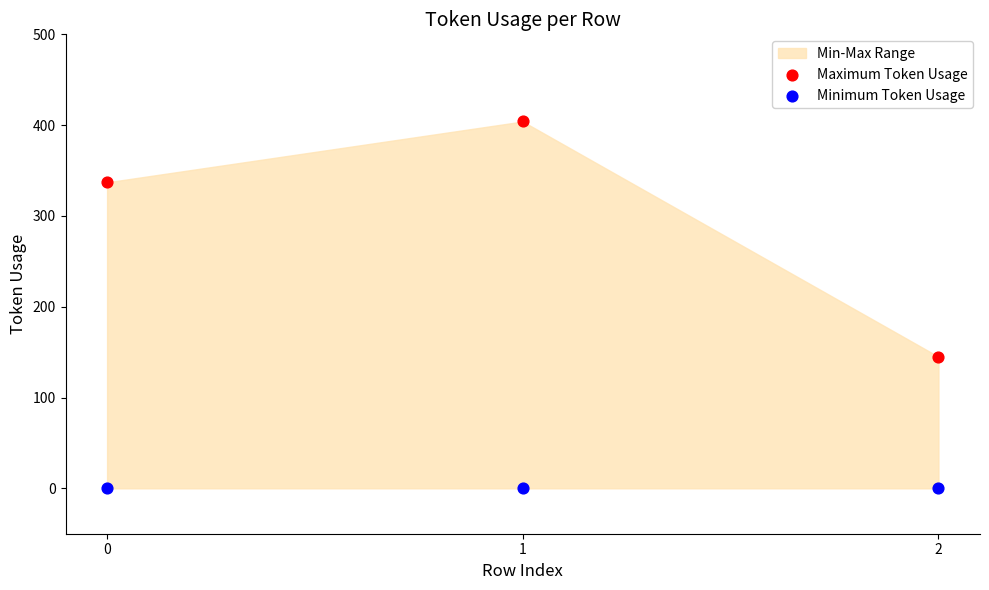

Across all data points, what is the average Y value?

148